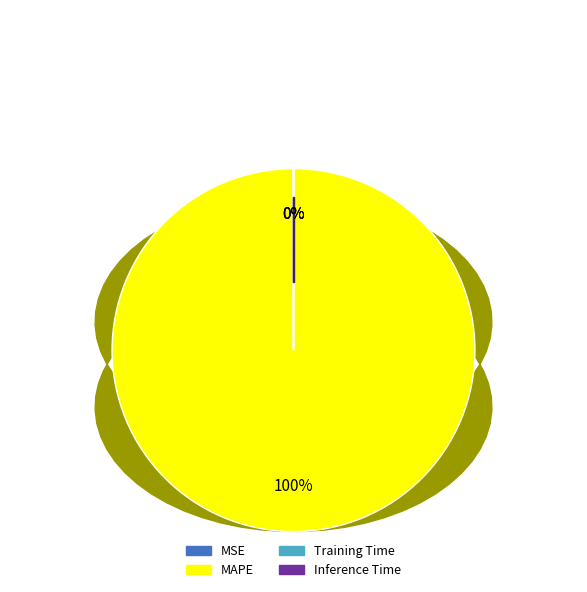

Is there a majority slice in this chart?

Yes